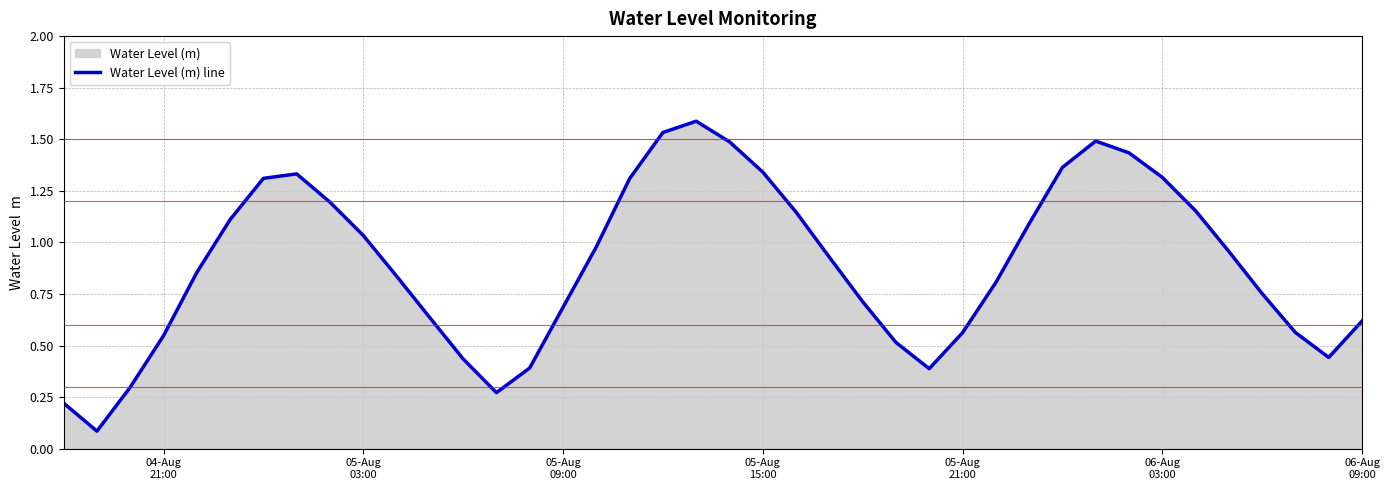

What is the value of the 26th point from the left?

0.5